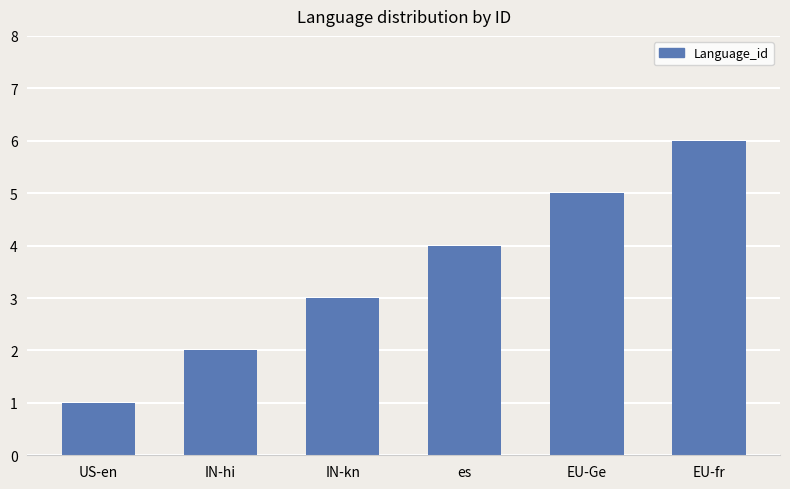

Count the number of data series in this chart.

1